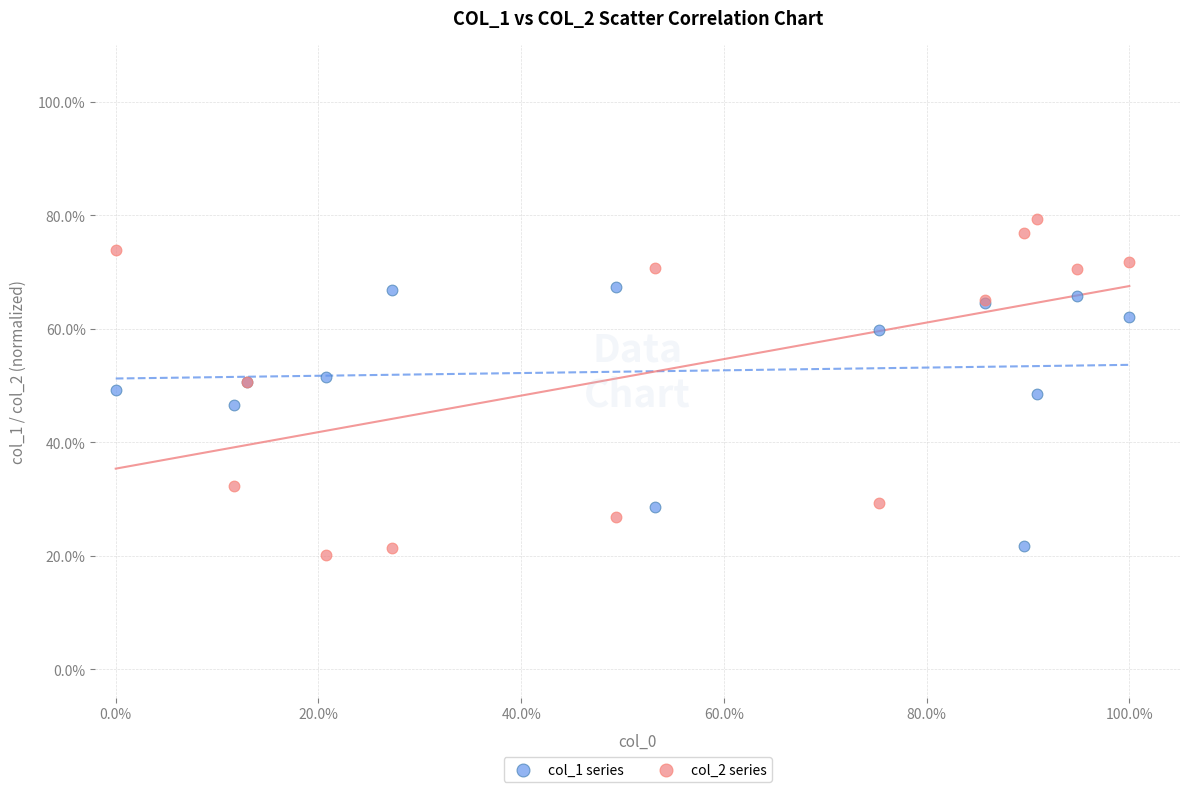

Which series contains the highest Y value?

col_2 series